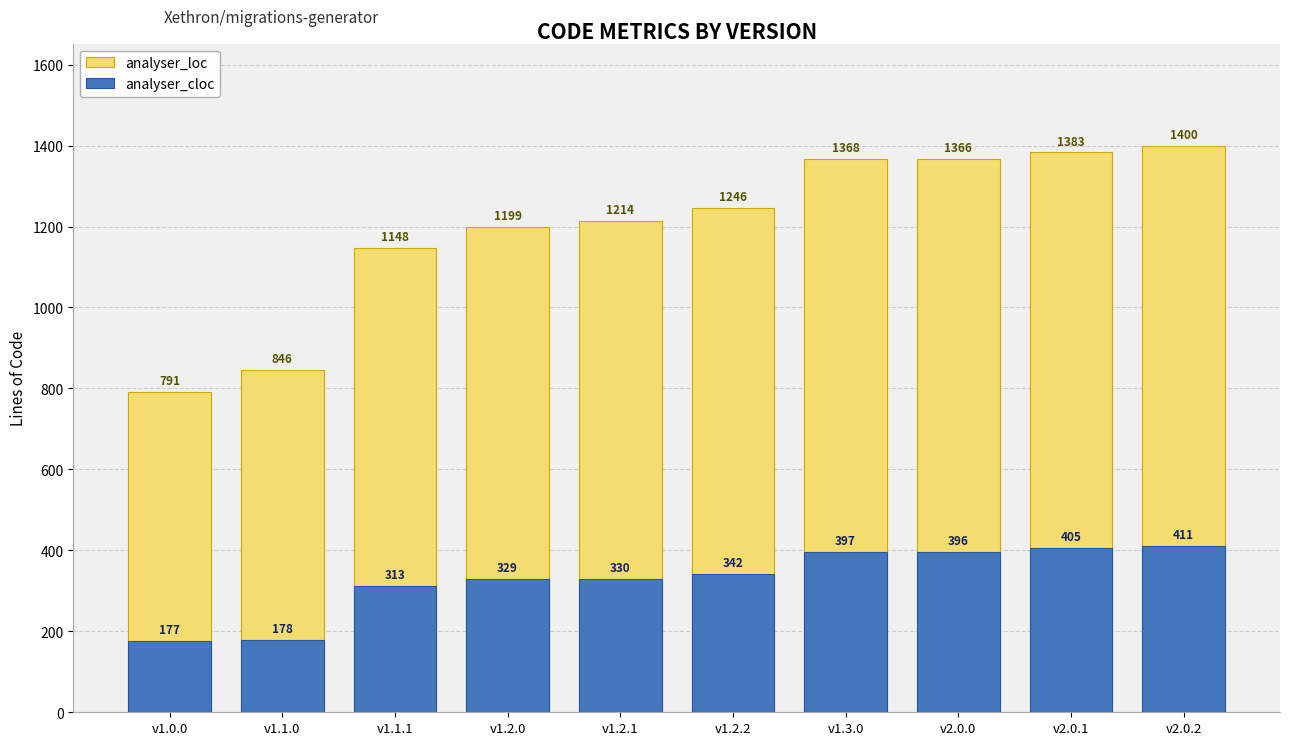

What is the lowest value of the analyser_cloc series?

177